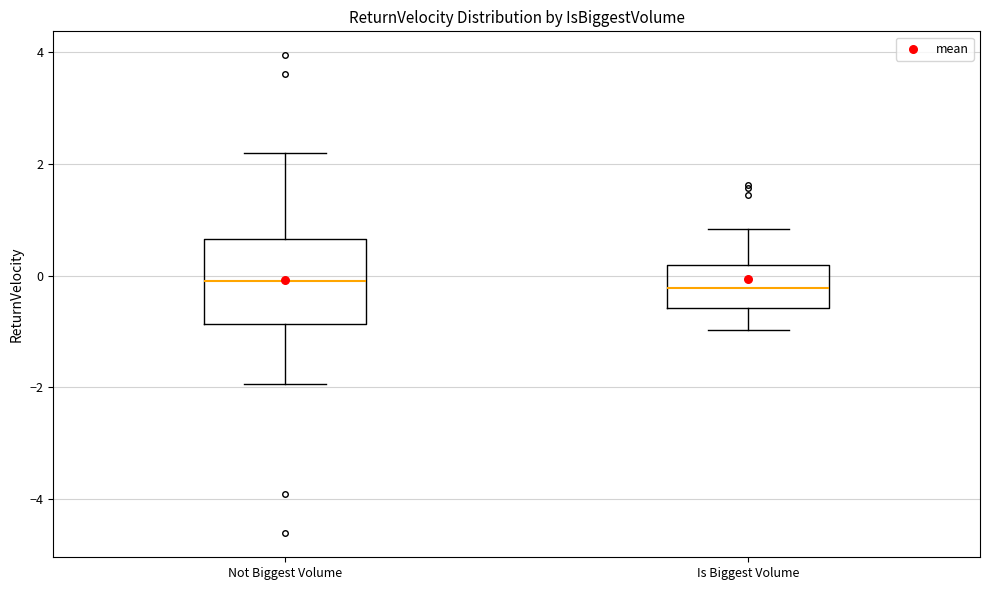

Reading left to right, transcribe this box plot: for each box, give where its median line is, the range the box spans, and where its two whiskers end, as read against the y-axis. The values are not printed on the chart, so give them approximately, as read against the axis.

Not Biggest Volume: median 0.0, box -0.8 to 0.6, whiskers -2.0 to 2.2
Is Biggest Volume: median -0.2, box -0.6 to 0.2, whiskers -1.0 to 0.8